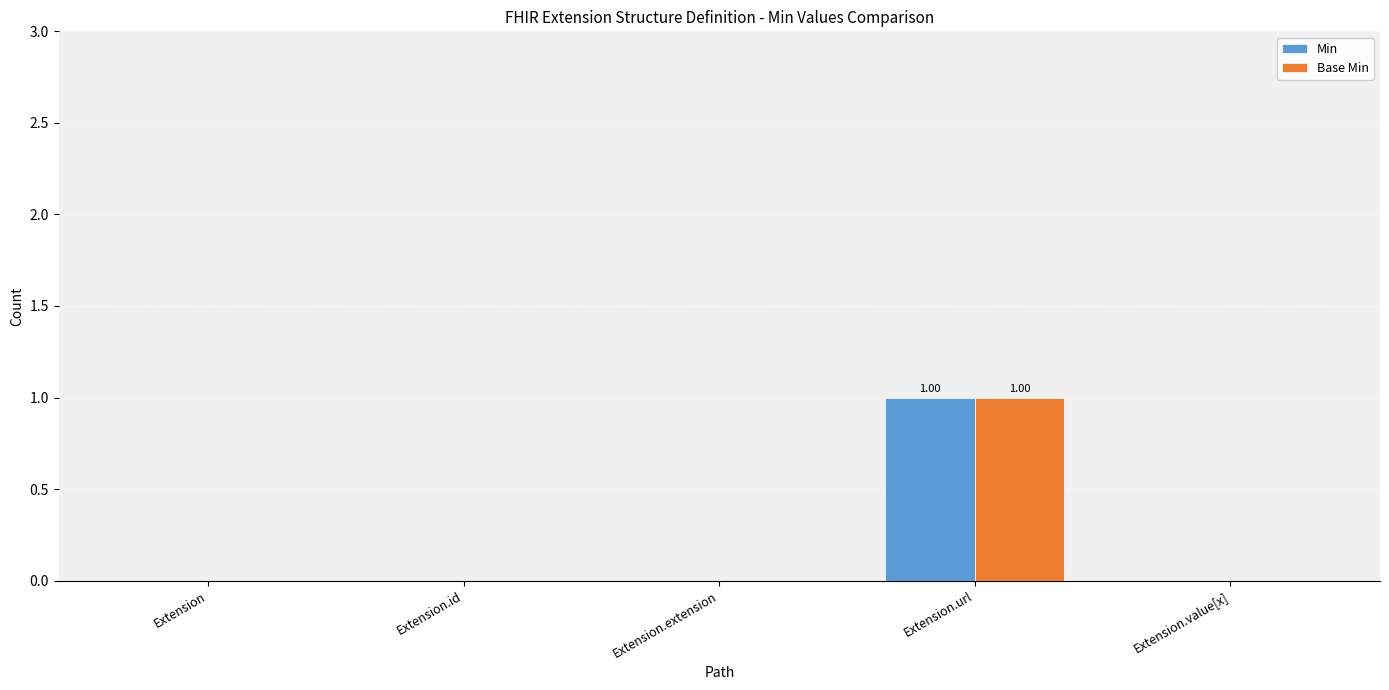

At which category is the sum across all series the highest?

Extension.url